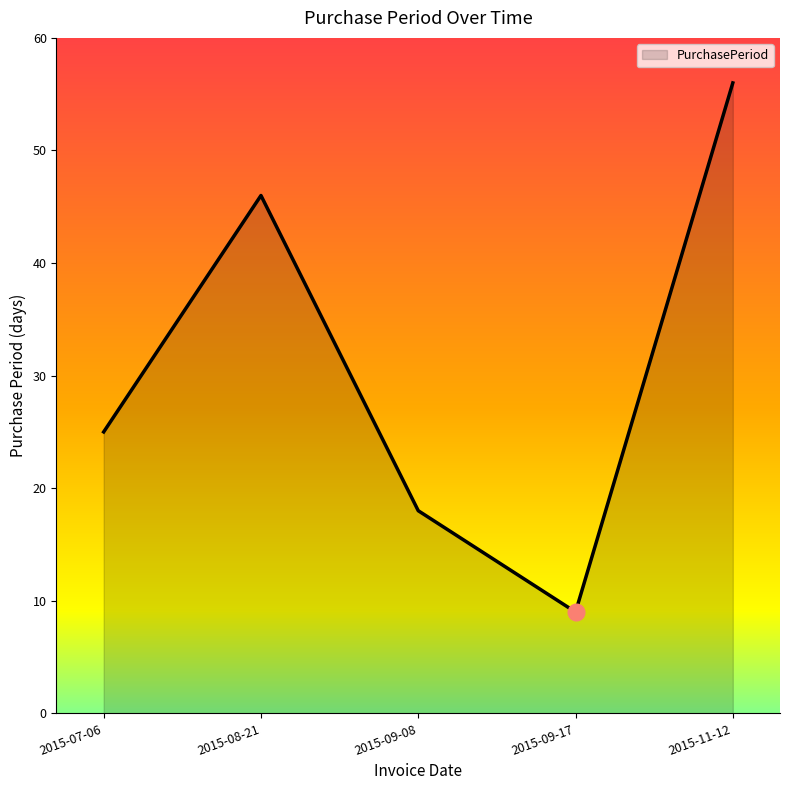

Count the number of categories in the chart.

5